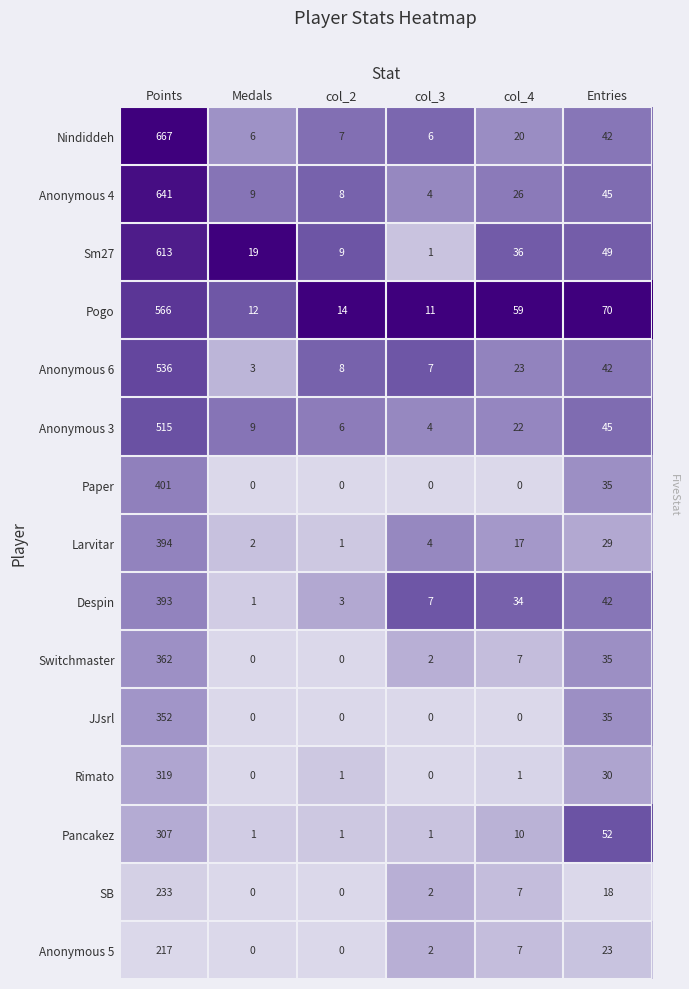

What is the difference between the second highest and second lowest values in the Rimato series?

30